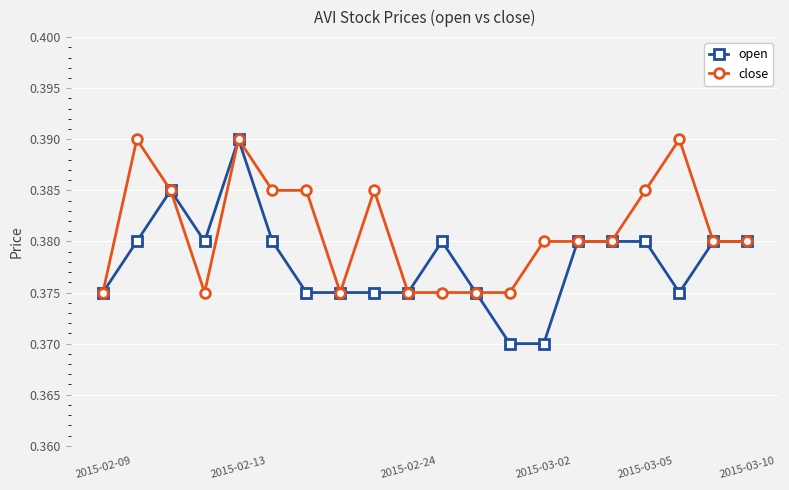

Count the open values in the range 0 to 1.

20